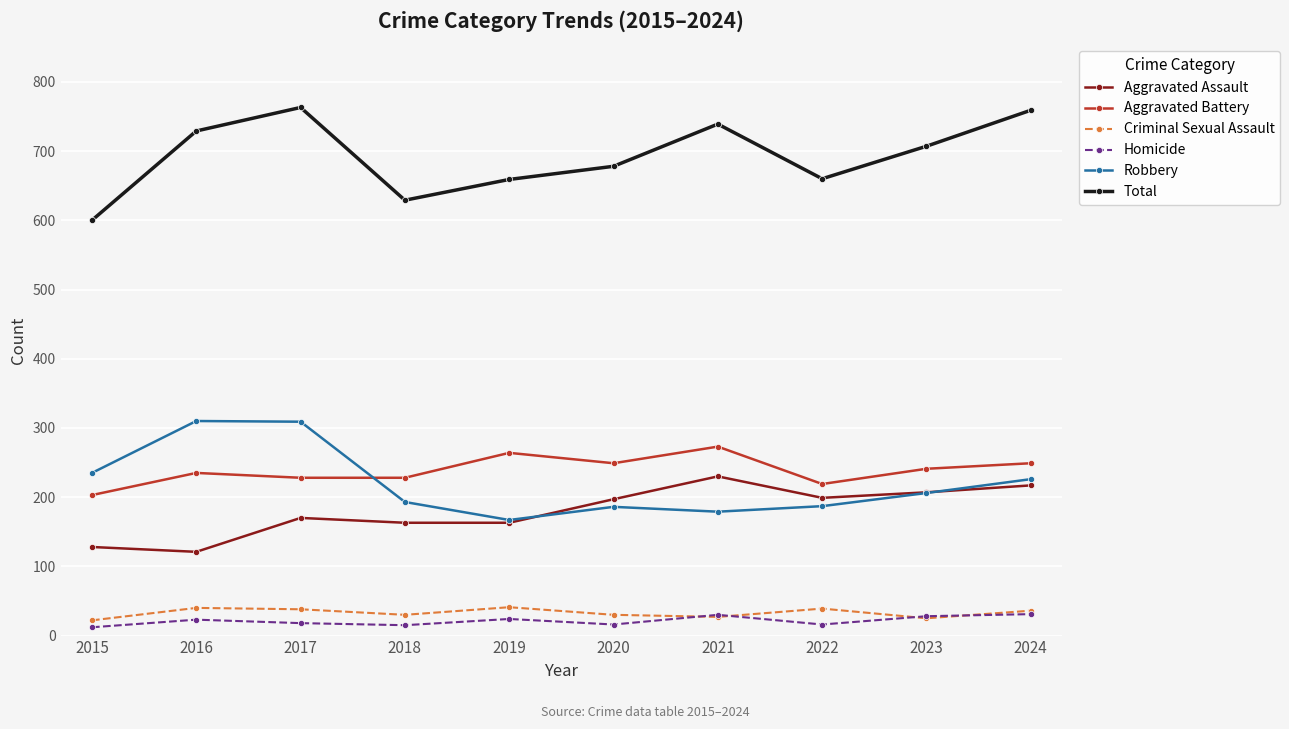

What is the average value of the Aggravated Assault series?

180